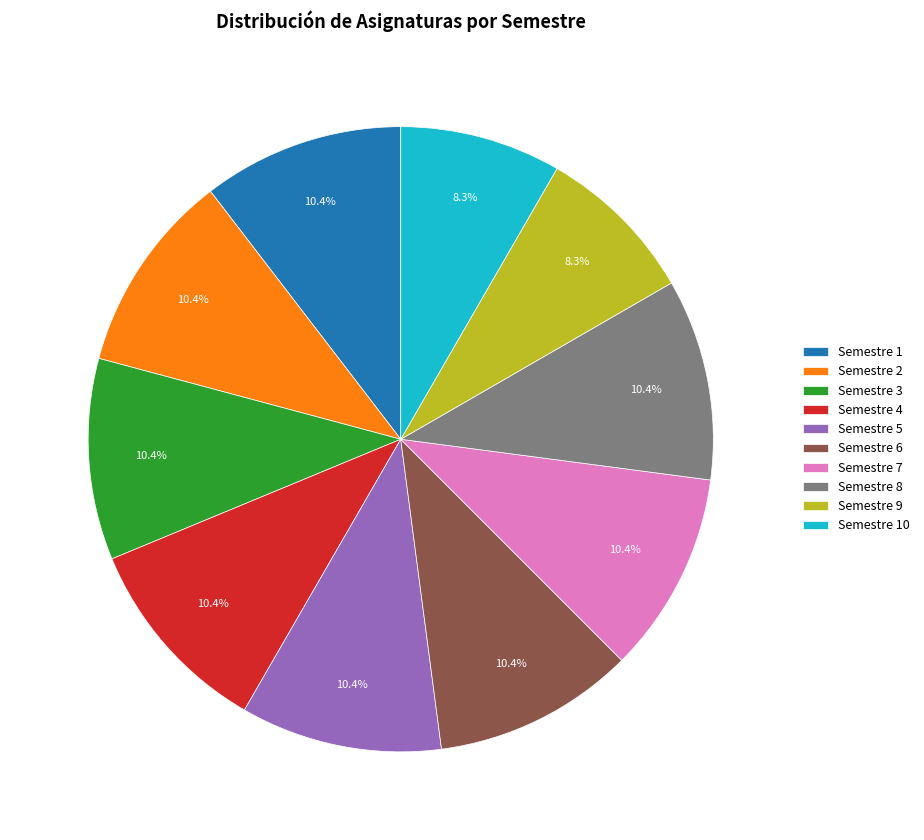

Is there a majority slice in this chart?

No